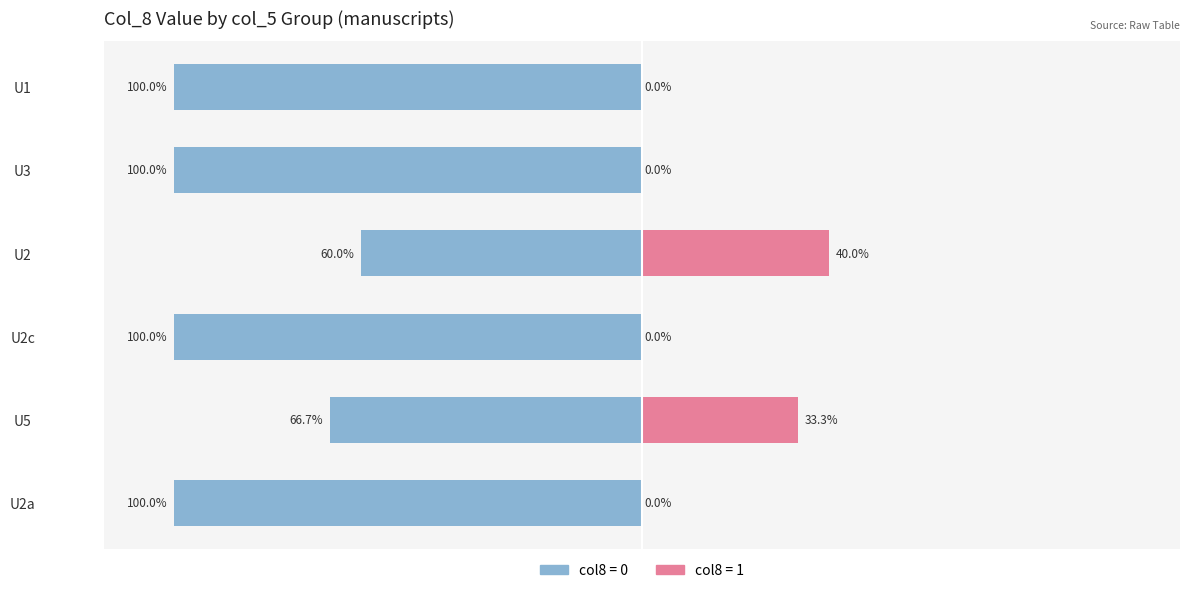

Reading right to left, what are all the values shown in this chart?

col8=0: -100.0	-100.0	-60.0	-100.0	-66.7	-100.0
col8=1: 0.0	0.0	40.0	0.0	33.3	0.0